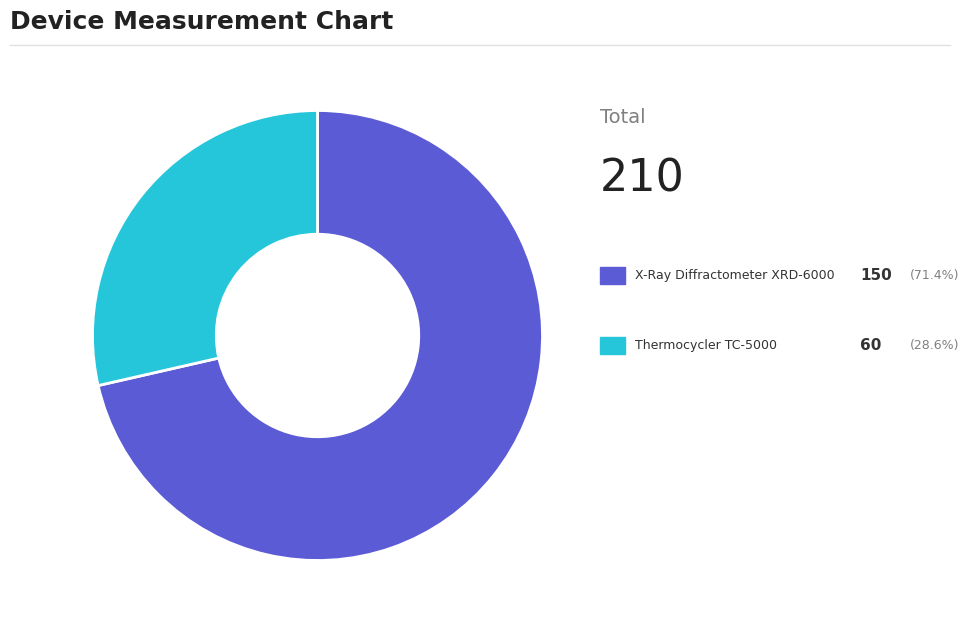

Is there a majority slice in this chart?

Yes